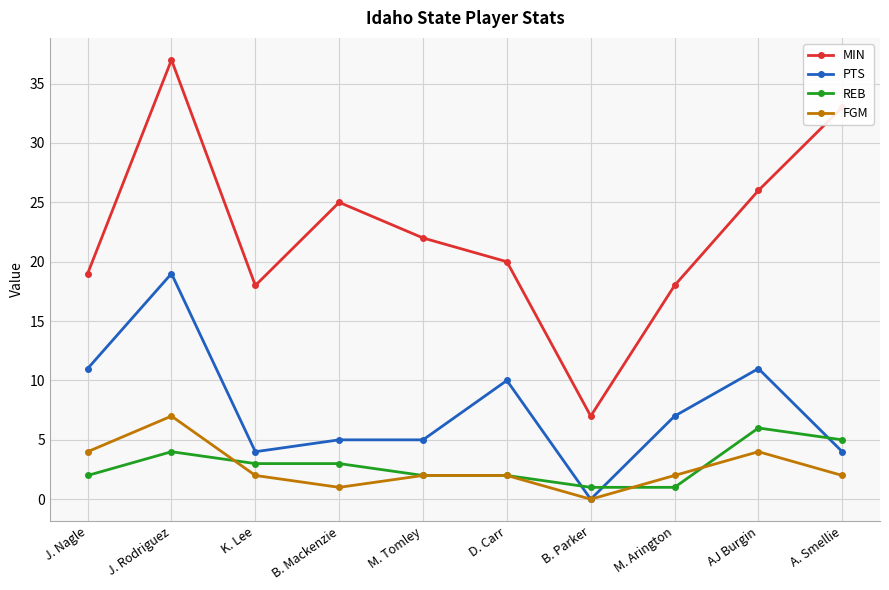

At how many categories does at least one series exceed 3?

10